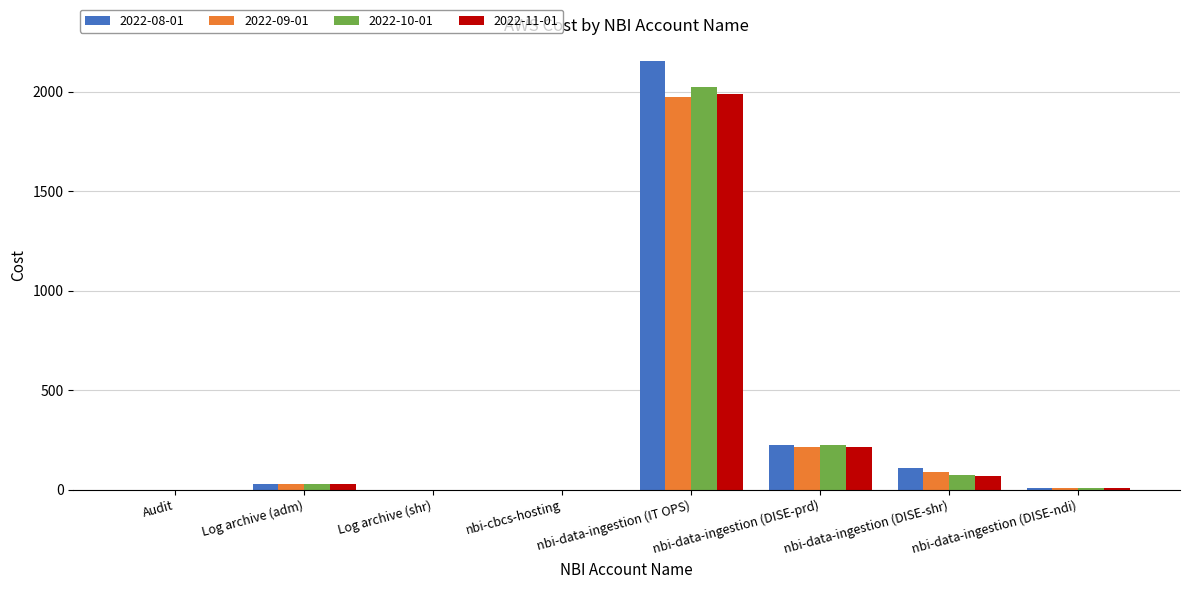

What is the maximum value shown in the chart?

2154.0